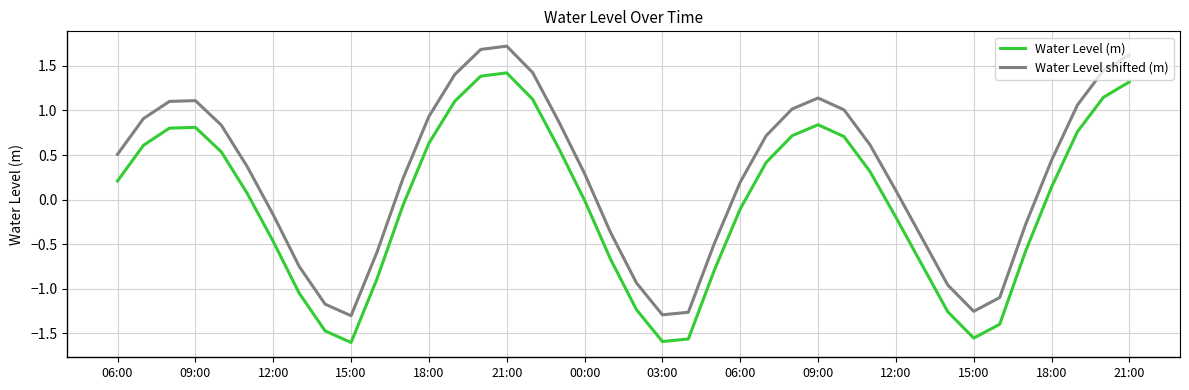

What is the difference between the maximum and minimum values in the Water Level shifted (m) series?

3.0